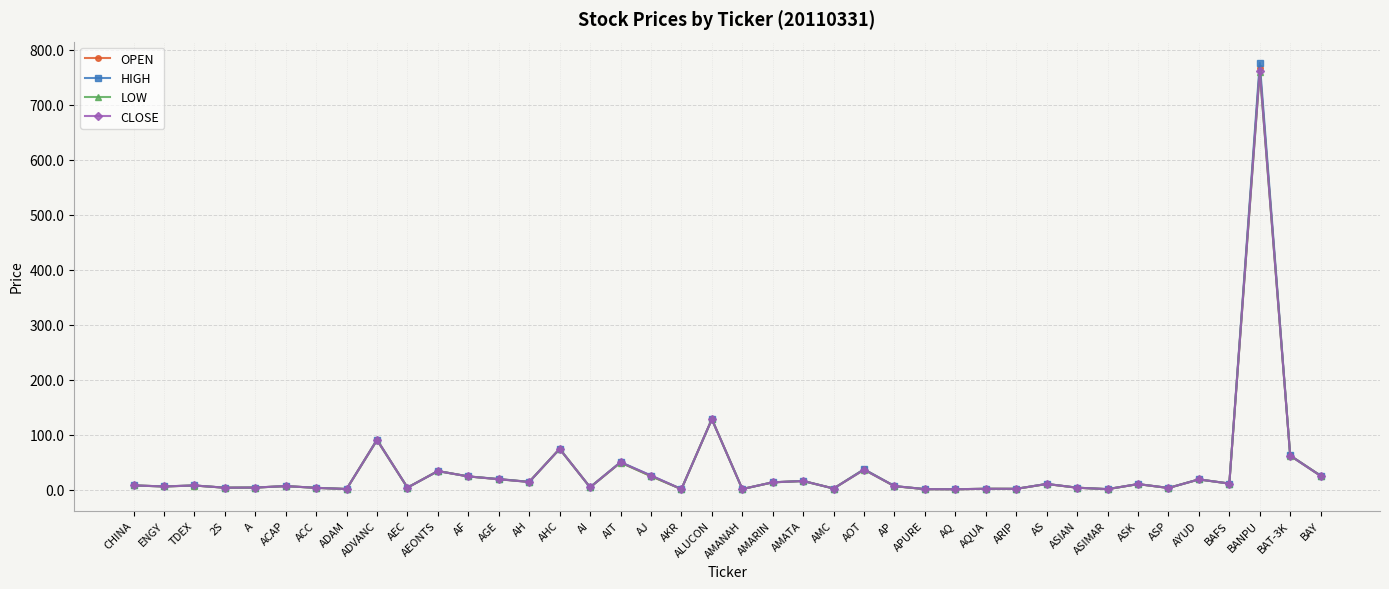

Is it true that LOW equals 128.0 at ALUCON?

True